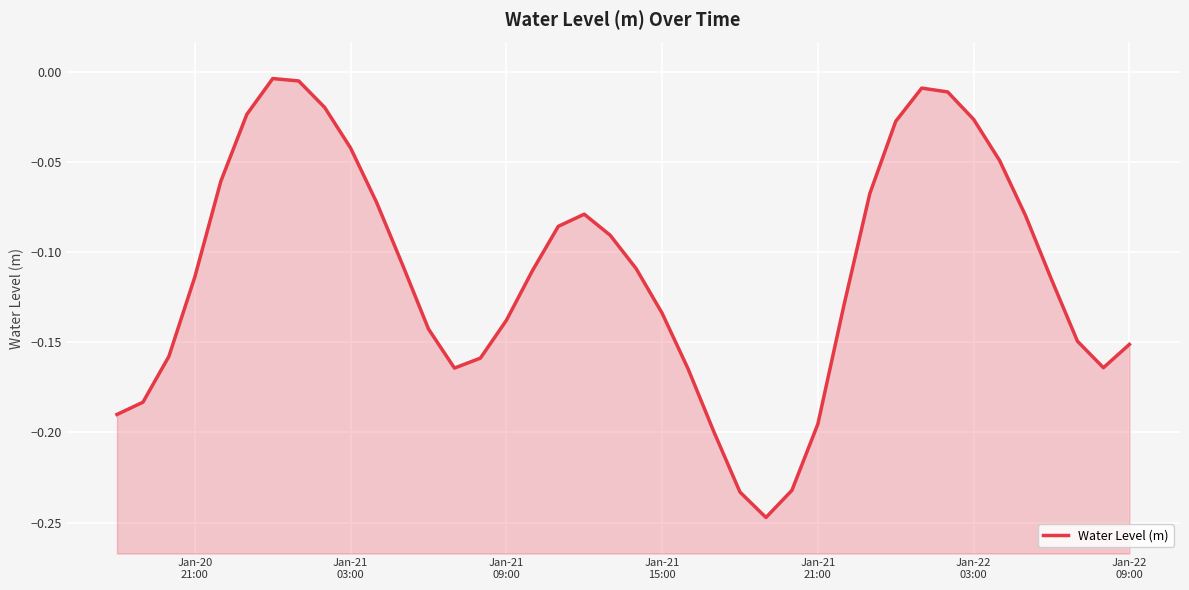

What is the average value?

-0.1